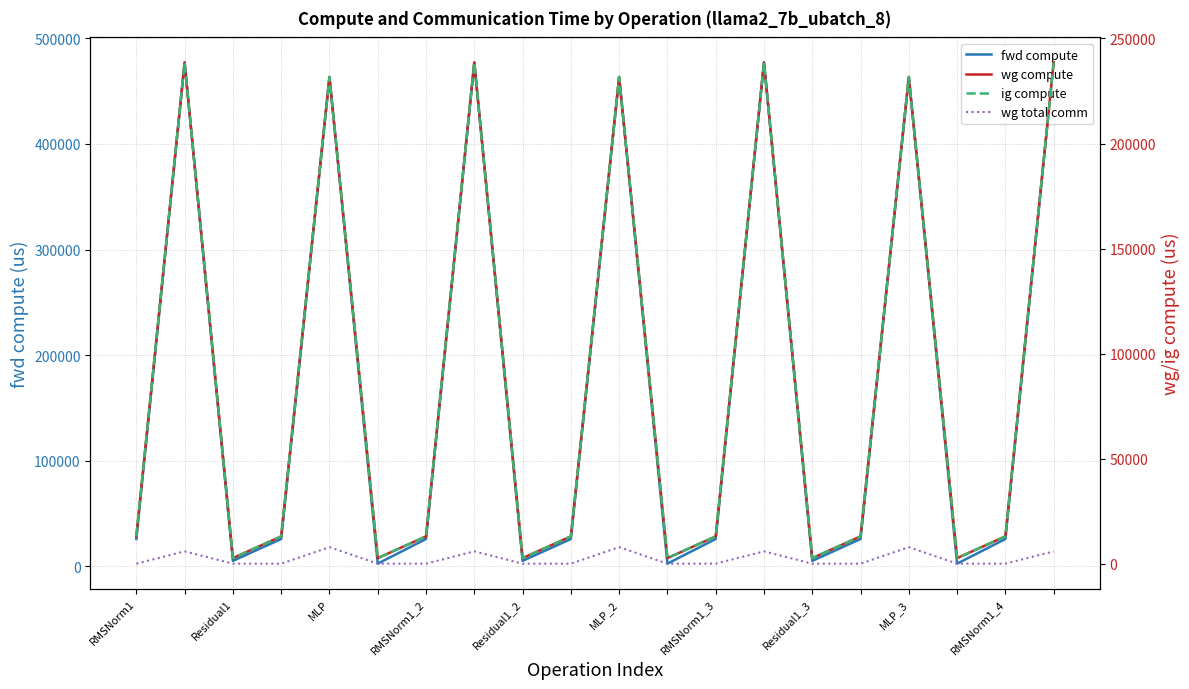

What is the maximum value for wg compute?

238583.0